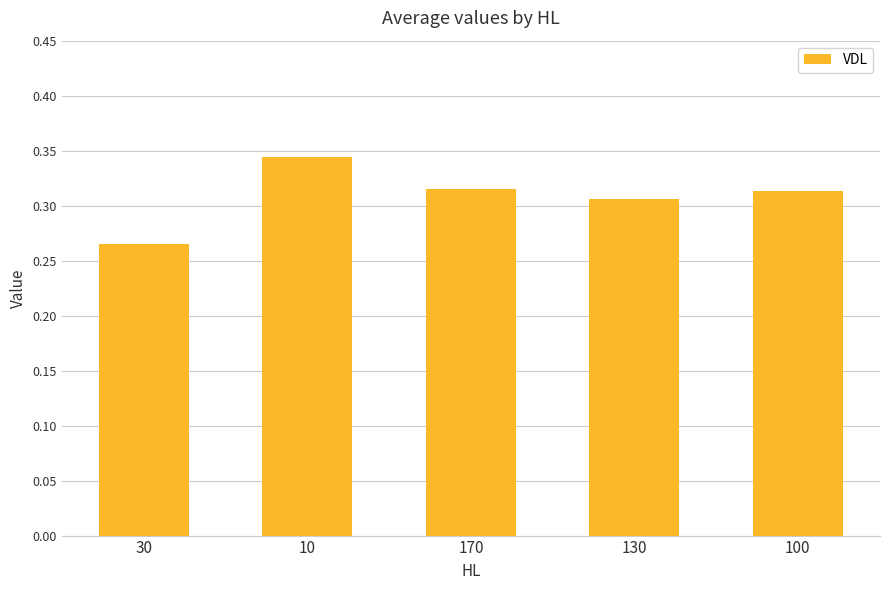

Which category has the lowest value across all series?

30